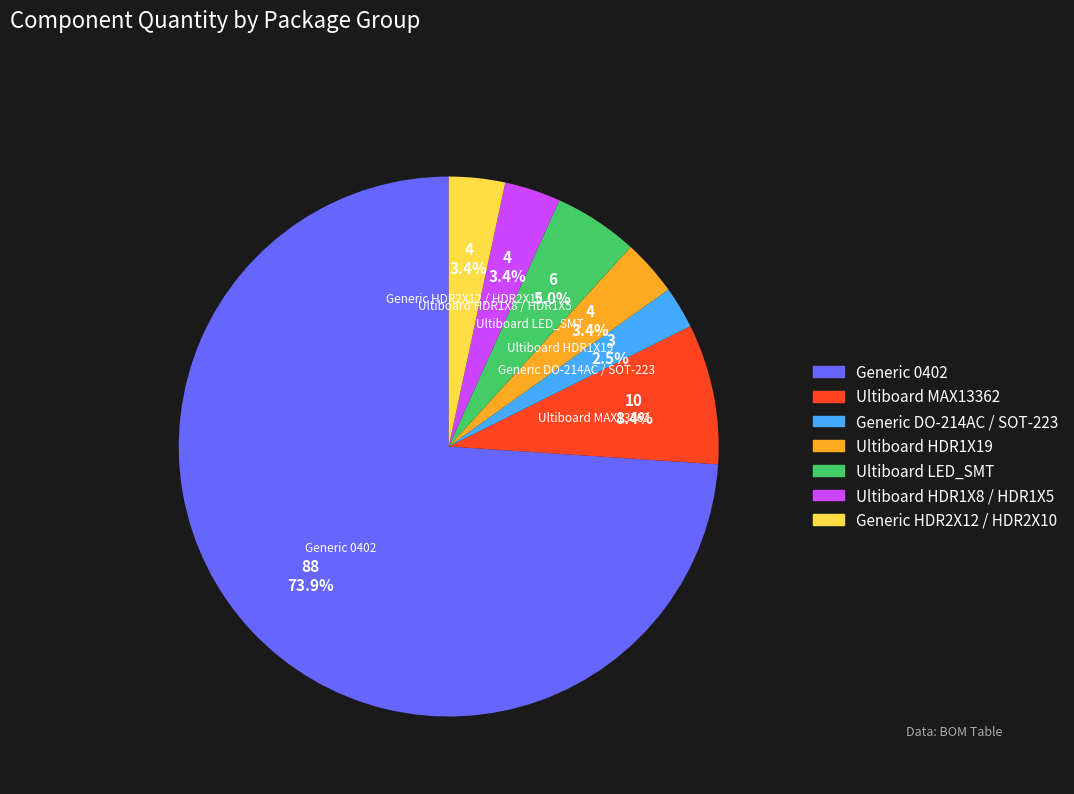

What is the ratio of the value at Ultiboard LED_SMT to the value at Ultiboard HDR1X19?

1.5